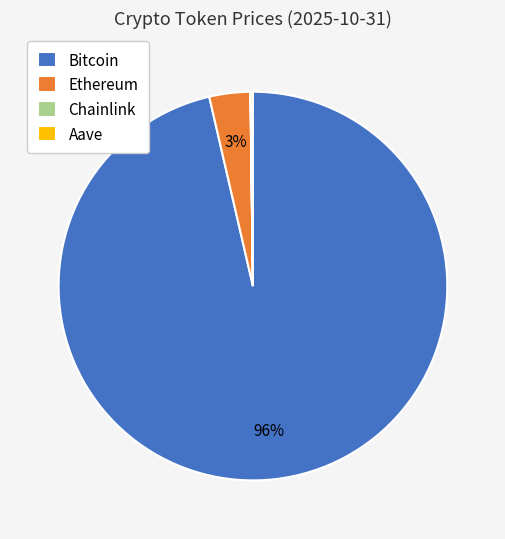

Which category has the biggest portion of the pie?

Bitcoin